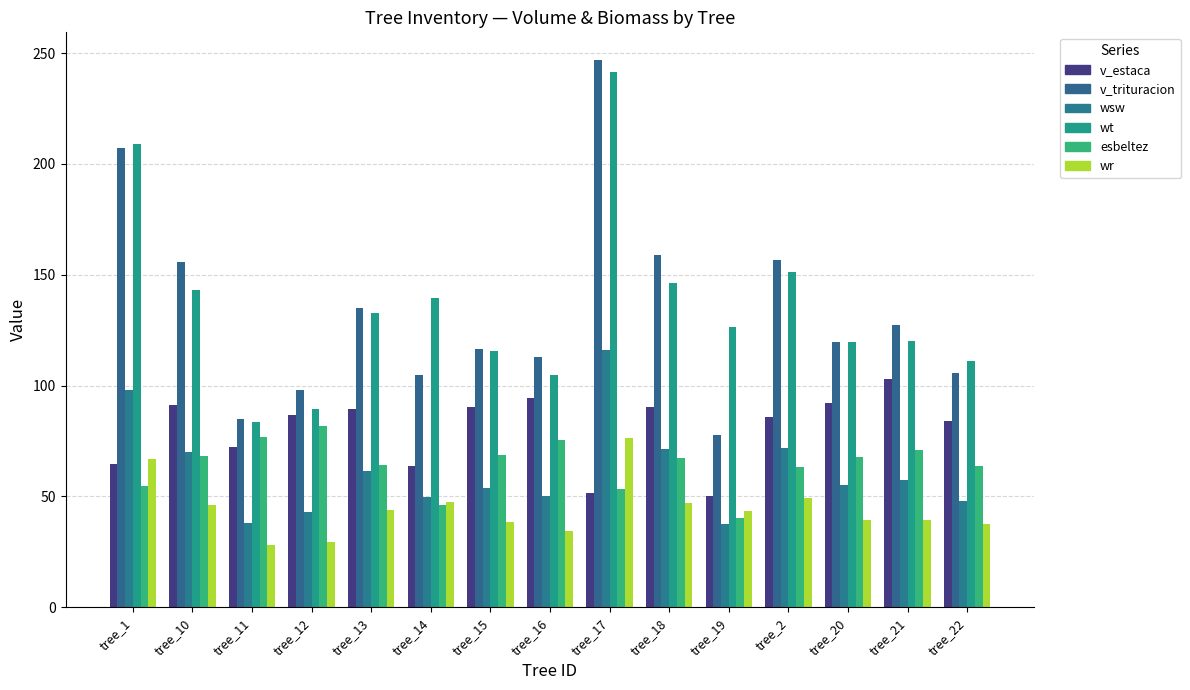

Read the v_trituracion value at tree_22.

105.9